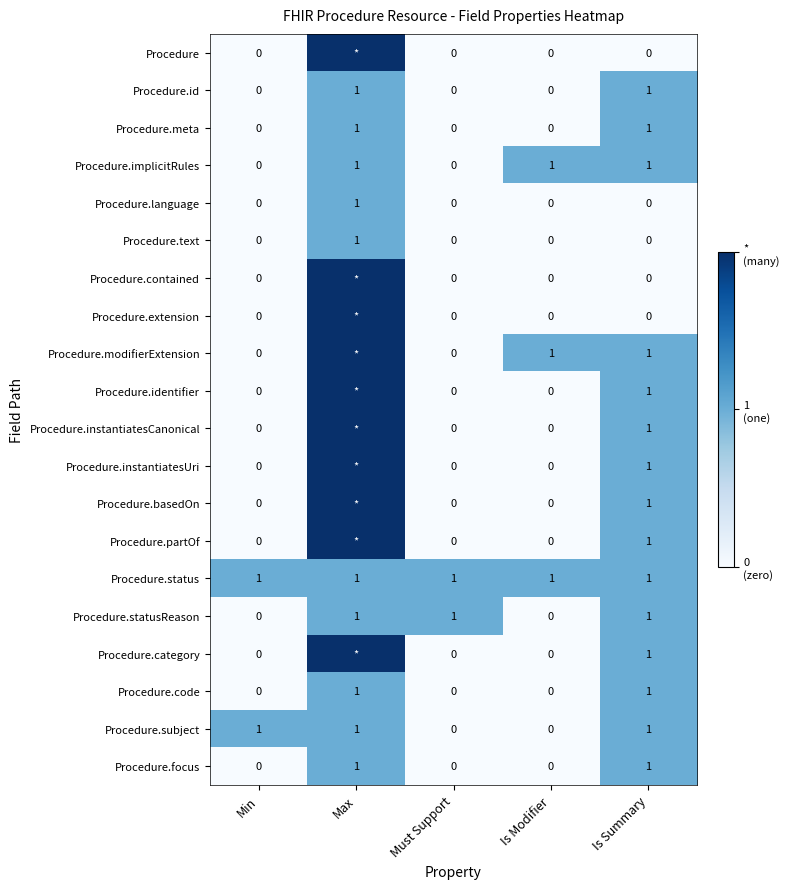

True or false: Procedure.code has a value of 0 at Must Support.

True